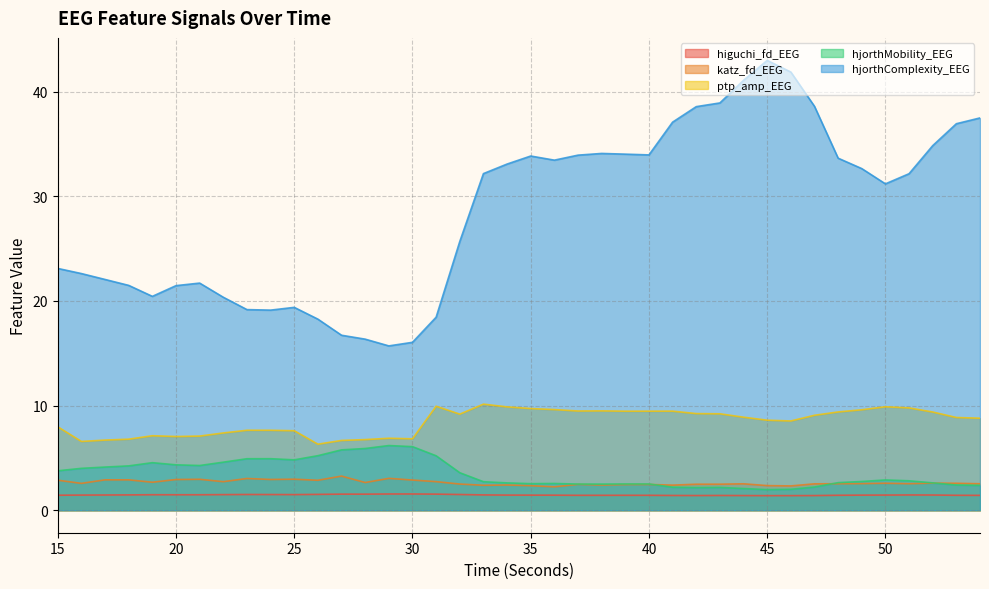

True or false: higuchi_fd_EEG and hjorthMobility_EEG cross at least once.

False